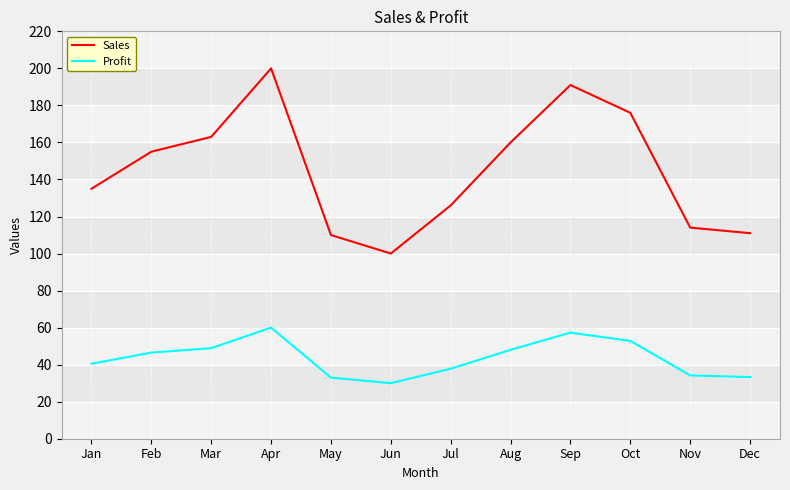

The value of Sales at Feb is 155.0. True or false?

True